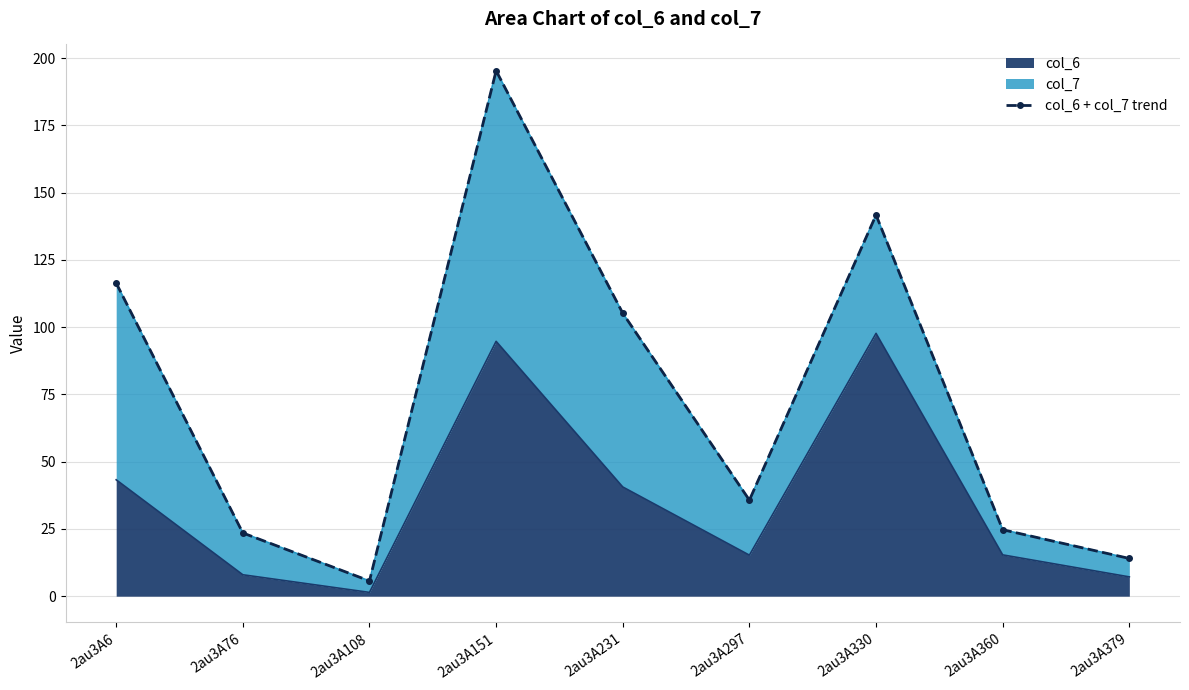

Rank the categories by value from highest to lowest.

2au3A151, 2au3A330, 2au3A6, 2au3A231, 2au3A297, 2au3A360, 2au3A76, 2au3A379, 2au3A108